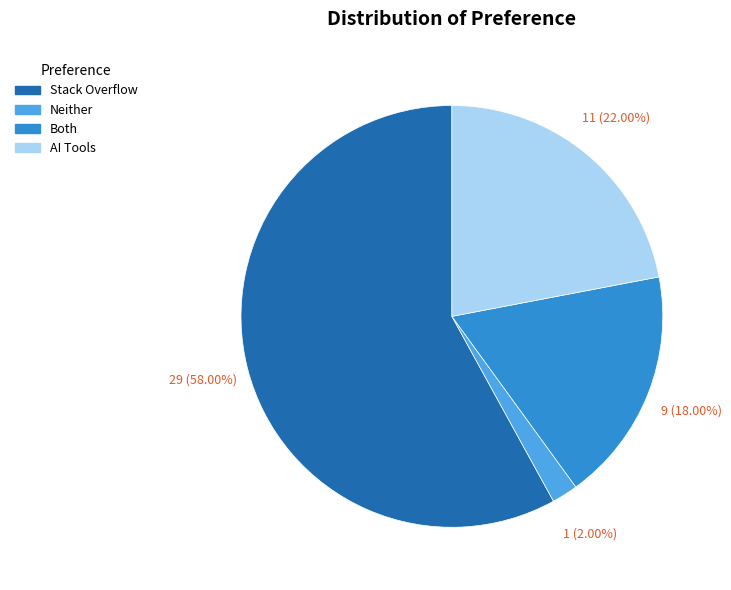

Combined, what portion of the pie is Neither and Both?

20.0%